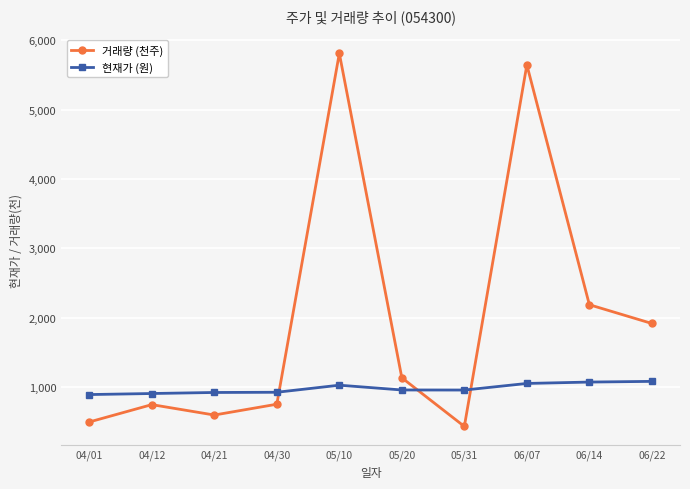

At which category does 거래량 (천주) reach its first local valley?

04/21